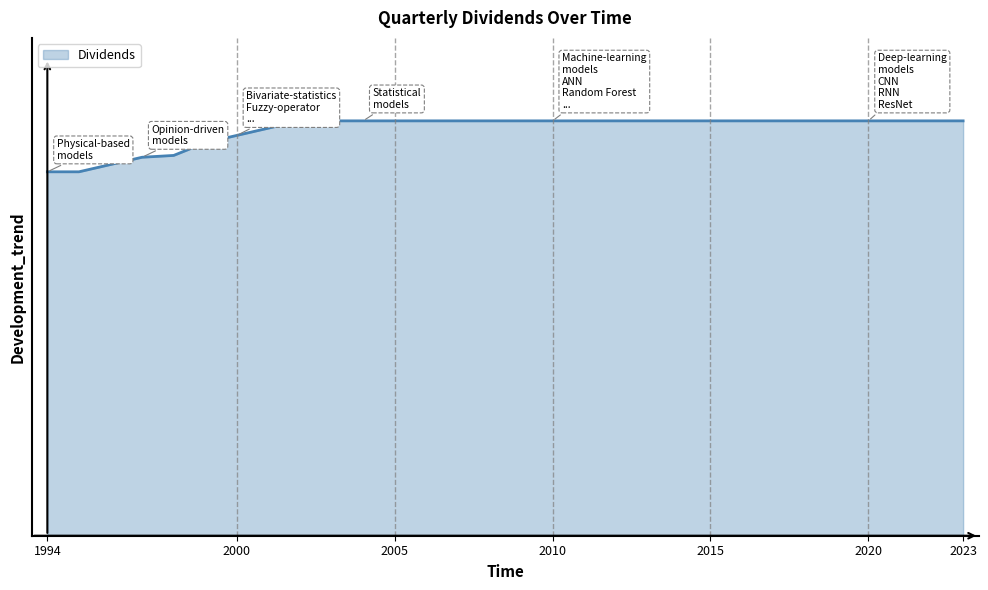

Reading right to left, what are all the values shown in this chart?

2023=0.1	2022=0.1	2021=0.1	2020=0.1	2019=0.1	2018=0.1	2017=0.1	2016=0.1	2015=0.1	2014=0.1	2013=0.1	2012=0.1	2011=0.1	2010=0.1	2009=0.1	2008=0.1	2007=0.1	2006=0.1	2005=0.1	2004=0.1	2003=0.1	2002=0.1	2001=0.1	2000=0.1	1999=0.1	1998=0.1	1997=0.1	1996=0.1	1995=0.1	1994=0.1